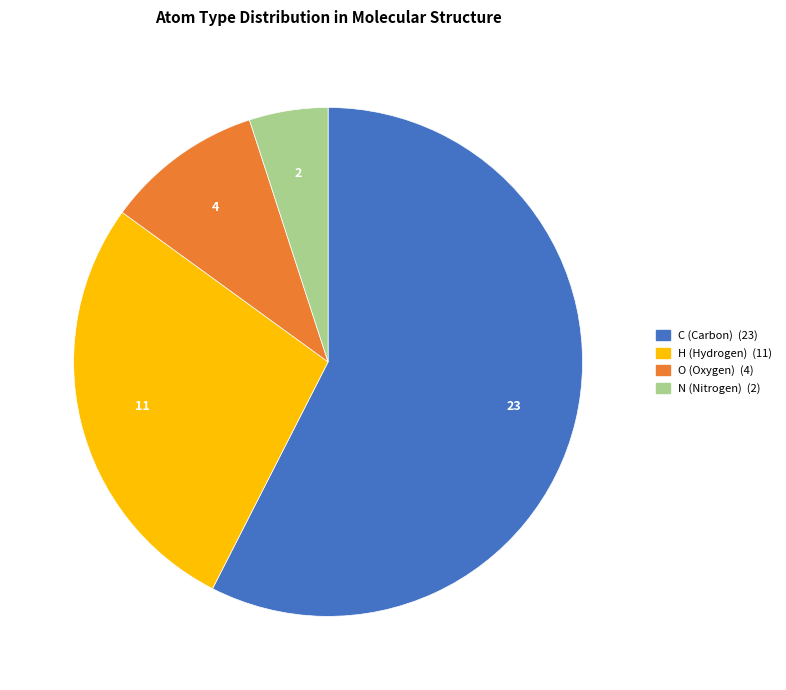

Does any single category account for the majority?

Yes